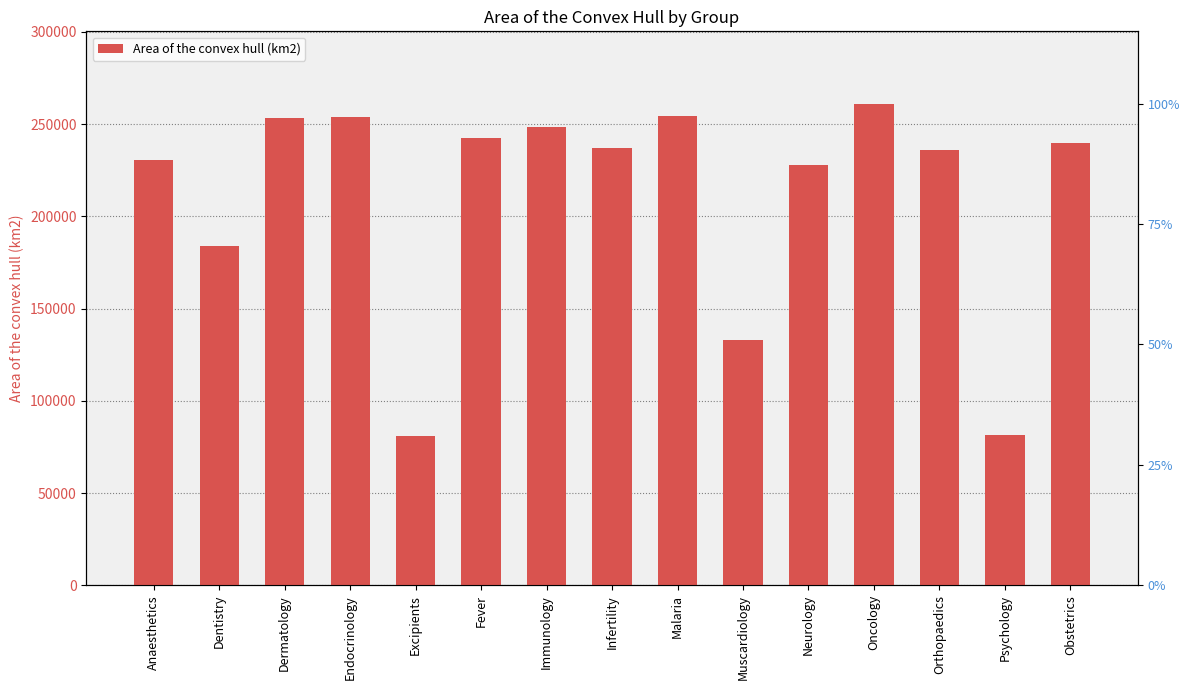

How many values are below 237174?

7